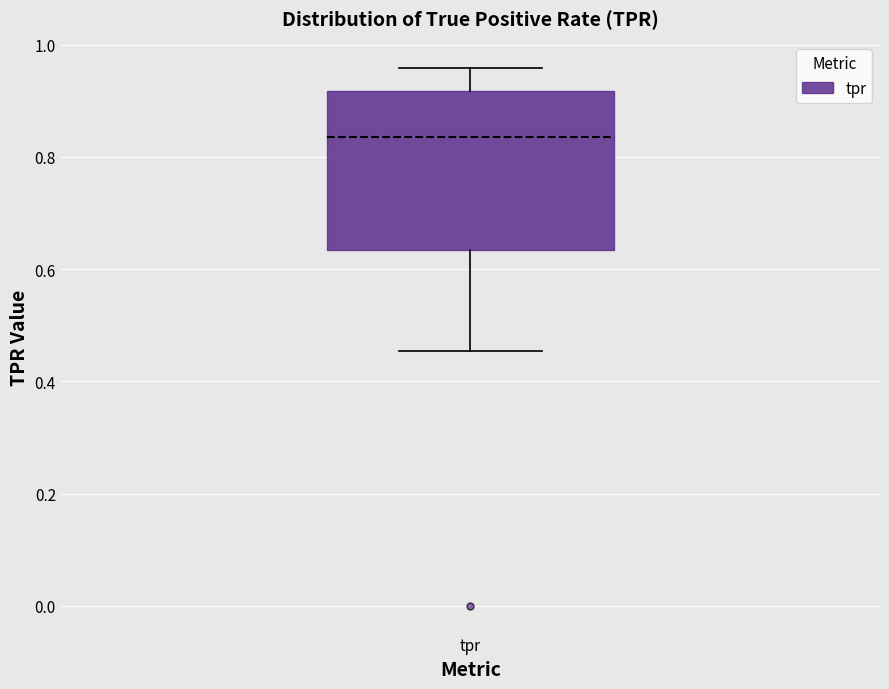

Read this box plot against the y-axis: the position of the median line, the range covered by the box, and the ends of both whiskers. The values are not printed on the chart, so give them approximately, as read against the axis.

median 0.84, box 0.64 to 0.92, whiskers 0.46 to 0.96